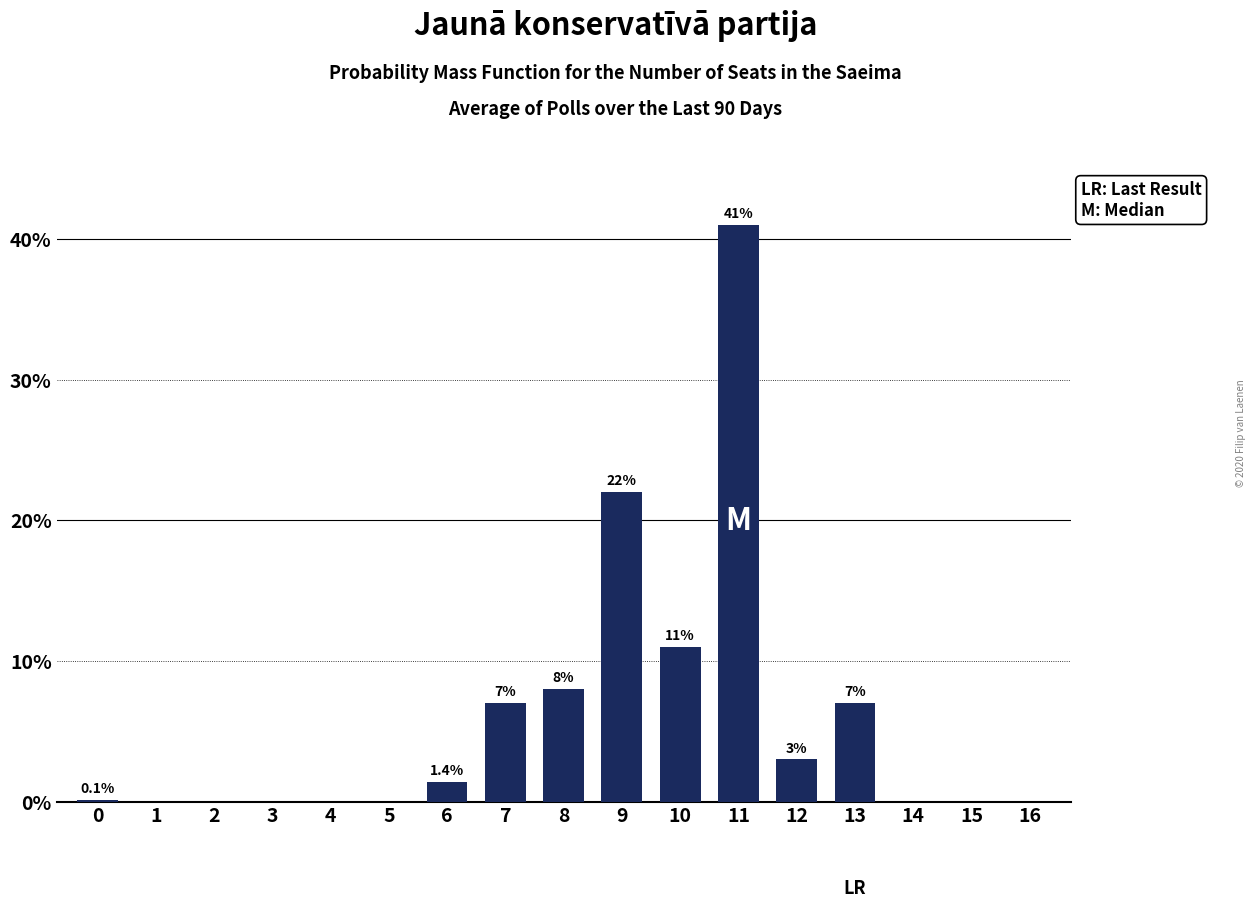

Reading left to right, transcribe all the data shown in this chart.

0=0.1	1=0.0	2=0.0	3=0.0	4=0.0	5=0.0	6=1.4	7=7.0	8=8.0	9=22.0	10=11.0	11=41.0	12=3.0	13=7.0	14=0.0	15=0.0	16=0.0